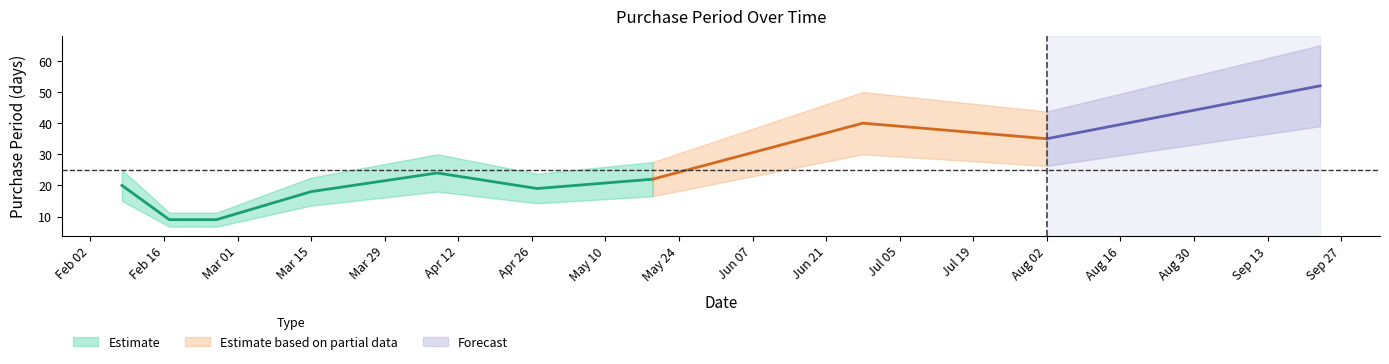

List the labels in order of value, largest first.

2016-09-23, 2016-06-28, 2016-08-02, 2016-04-08, 2016-05-19, 2016-02-08, 2016-04-27, 2016-03-15, 2016-02-17, 2016-02-26